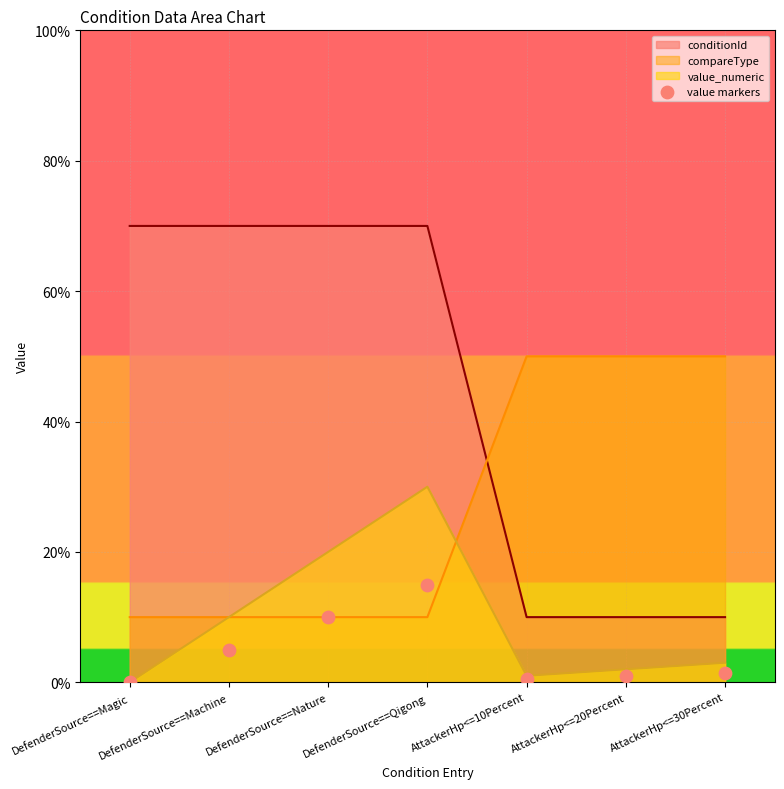

What is the change in value from DefenderSource==Nature to AttackerHp<=30Percent?

-0.8